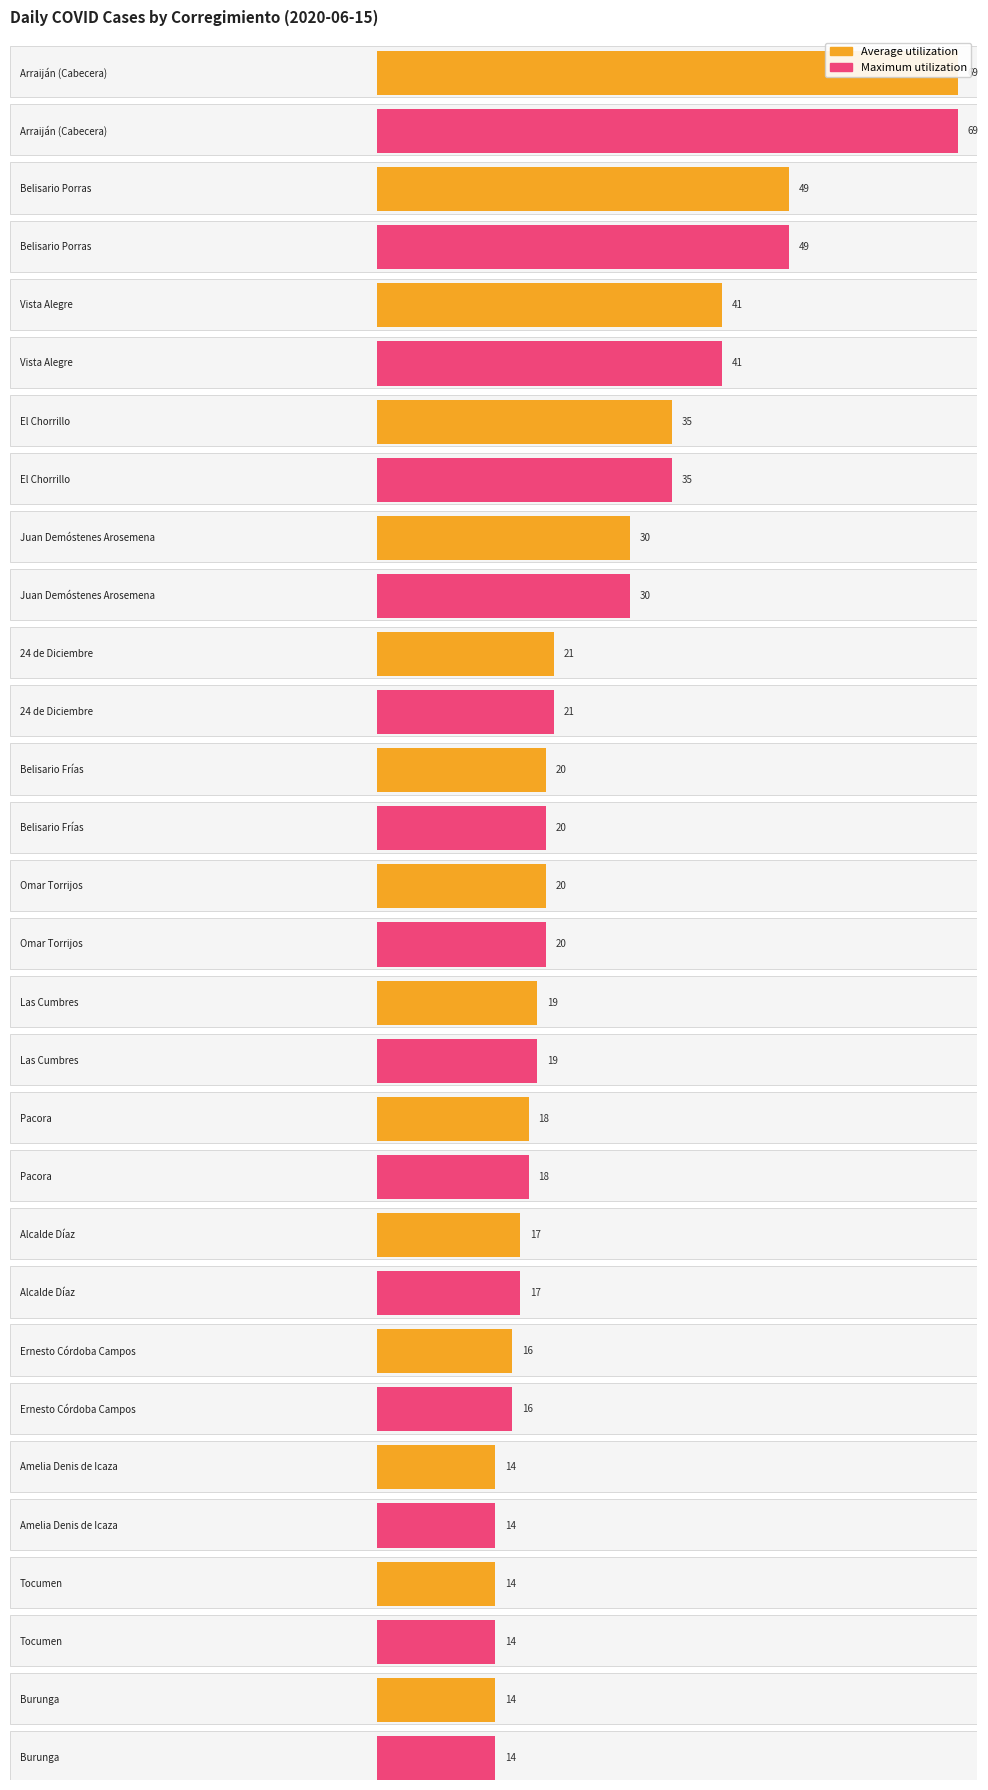

The value of Average utilization at Las Cumbres is 33. True or false?

False